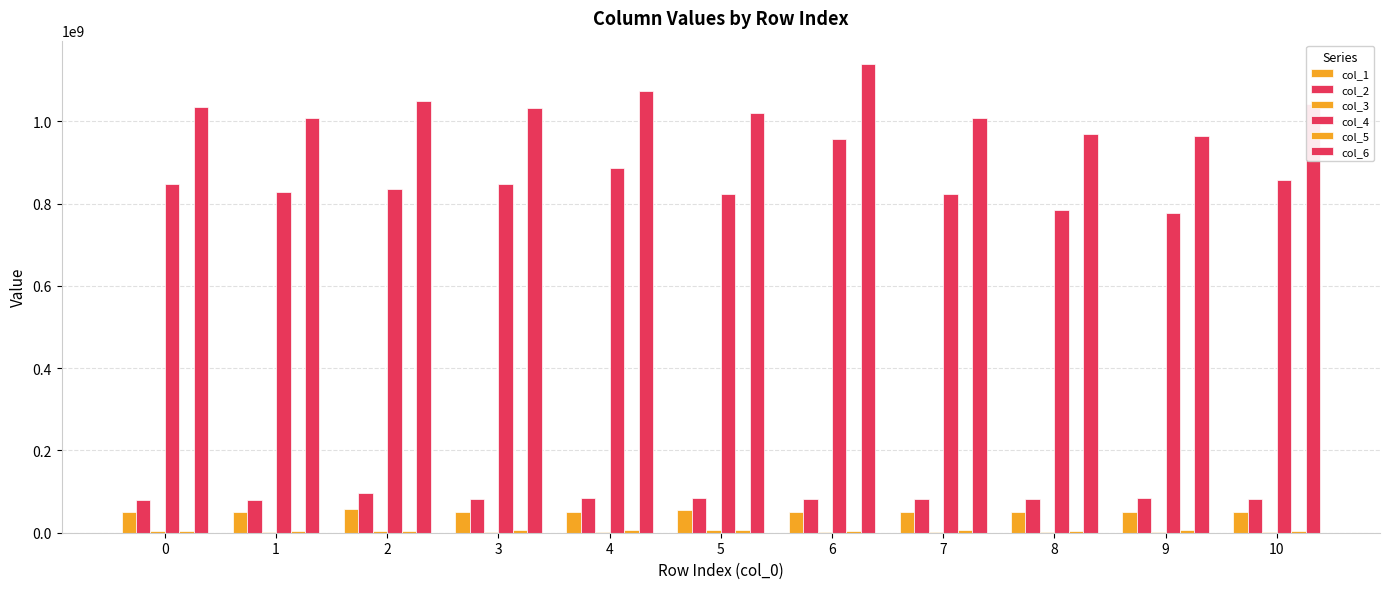

How many series are shown in this chart?

6